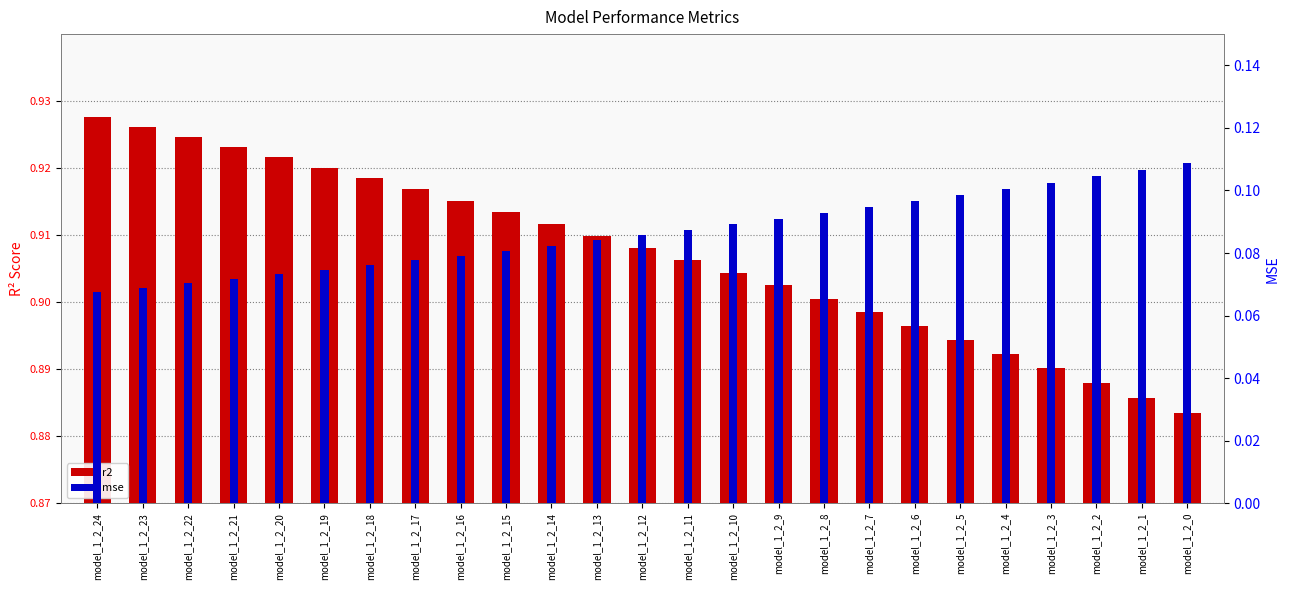

List the series in order of their peak value, highest first.

r2, mse